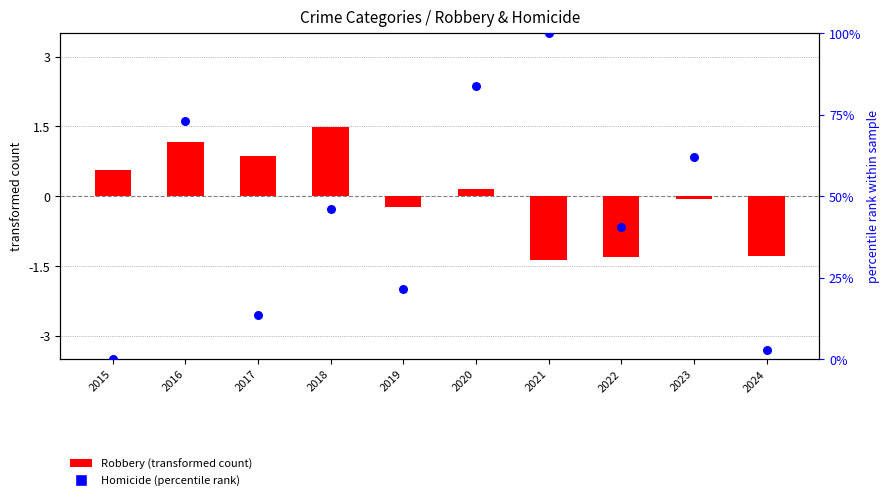

Which series has the largest total across all categories?

Homicide (percentile rank)